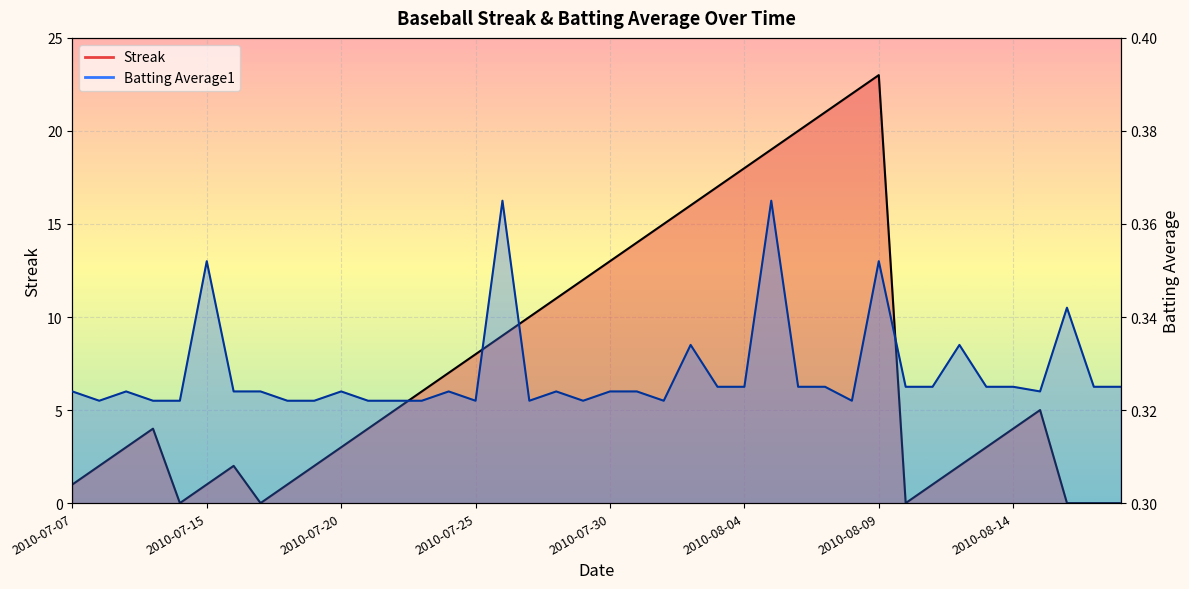

Count the Batting Average1 values in the range 0 to 1.

40